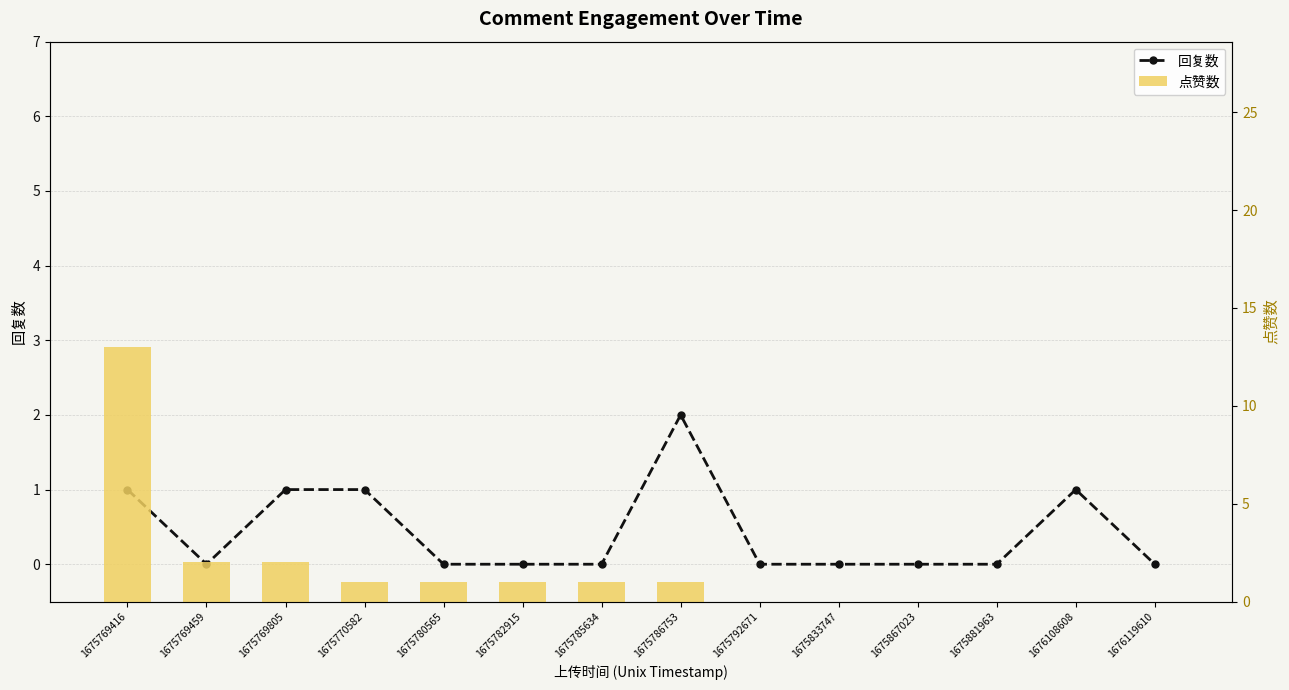

Reading left to right, list all the values displayed in this chart.

回复数: 1675769416=1	1675769459=0	1675769805=1	1675770582=1	1675780565=0	1675782915=0	1675785634=0	1675786753=2	1675792671=0	1675833747=0	1675867023=0	1675881963=0	1676108608=1	1676119610=0
点赞数: 1675769416=13	1675769459=2	1675769805=2	1675770582=1	1675780565=1	1675782915=1	1675785634=1	1675786753=1	1675792671=0	1675833747=0	1675867023=0	1675881963=0	1676108608=0	1676119610=0